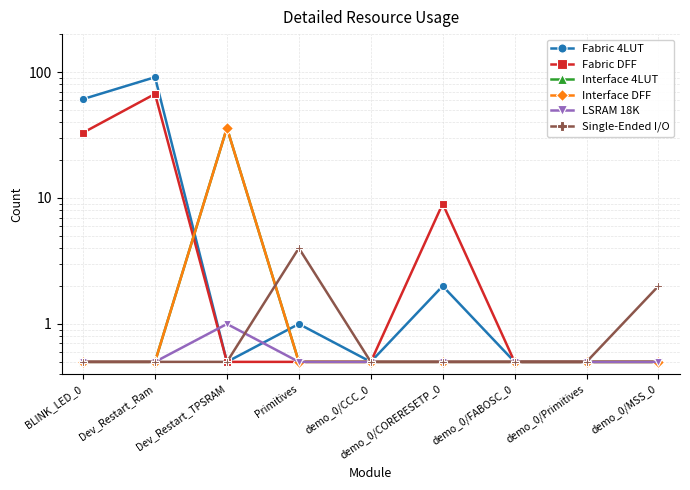

What is the sum of the Interface 4LUT values at Primitives and BLINK_LED_0?

1.0